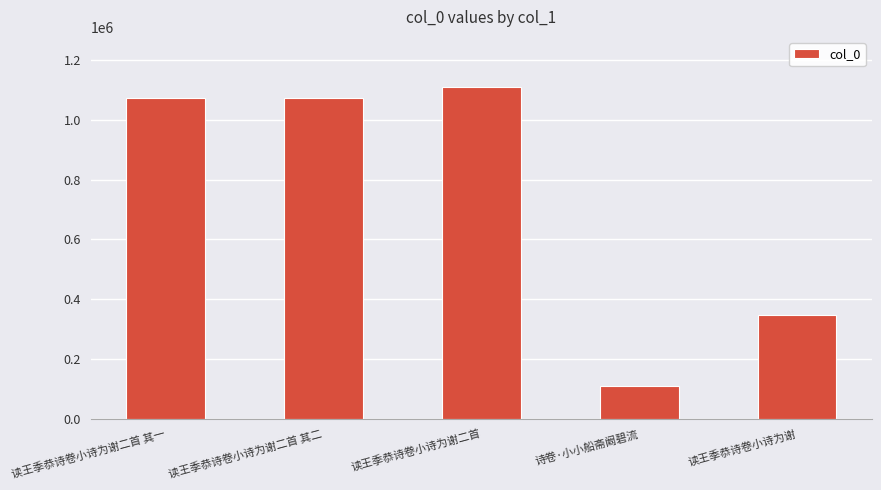

The chart shows a value of 1838908 at 读王季恭诗卷小诗为谢二首. True or false?

False